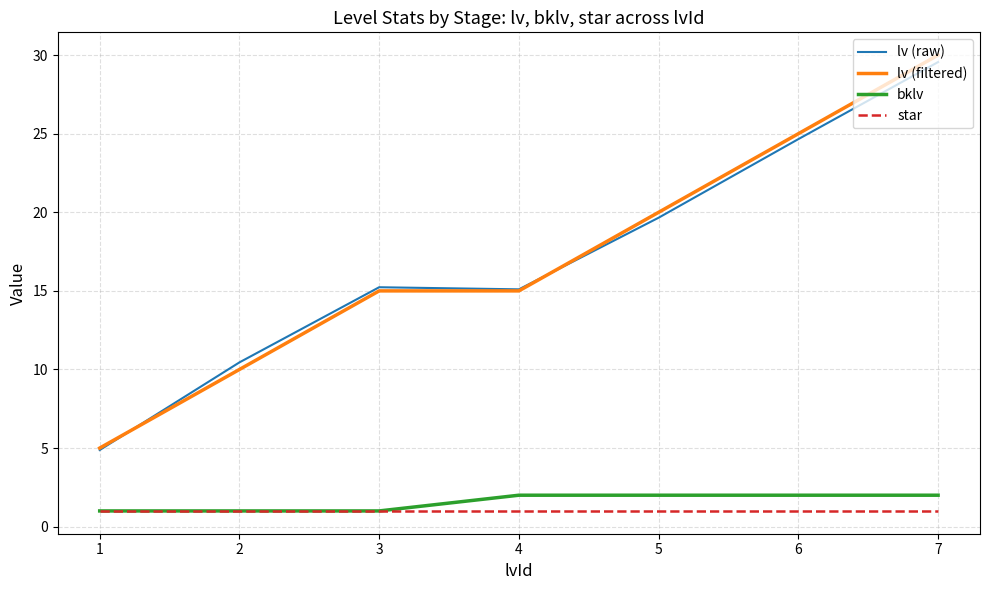

Is it true that lv (raw) equals 29.6 at 7?

True